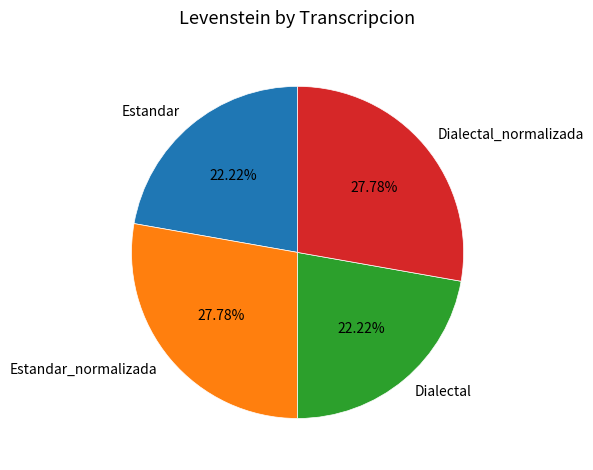

Combined, what portion of the pie is Estandar_normalizada and Estandar?

50.0%